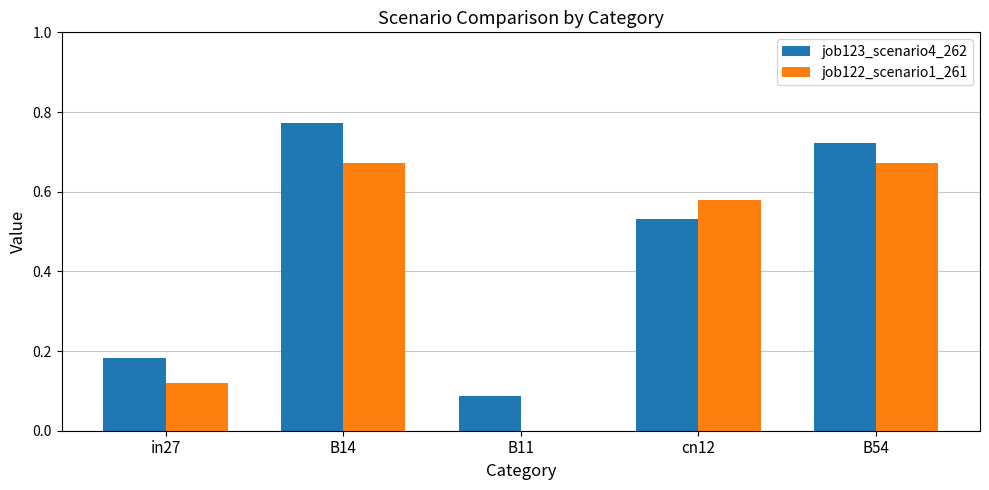

The value of job123_scenario4_262 at in27 is 0.3. True or false?

False